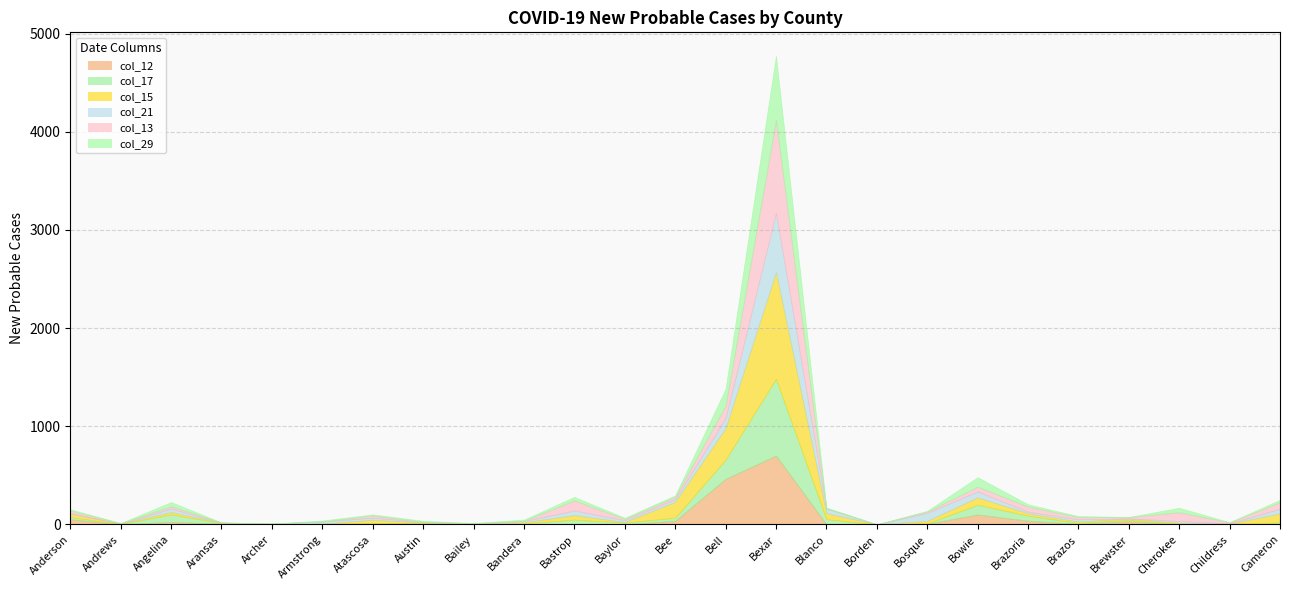

At which category does col_21 reach its first local valley?

Andrews